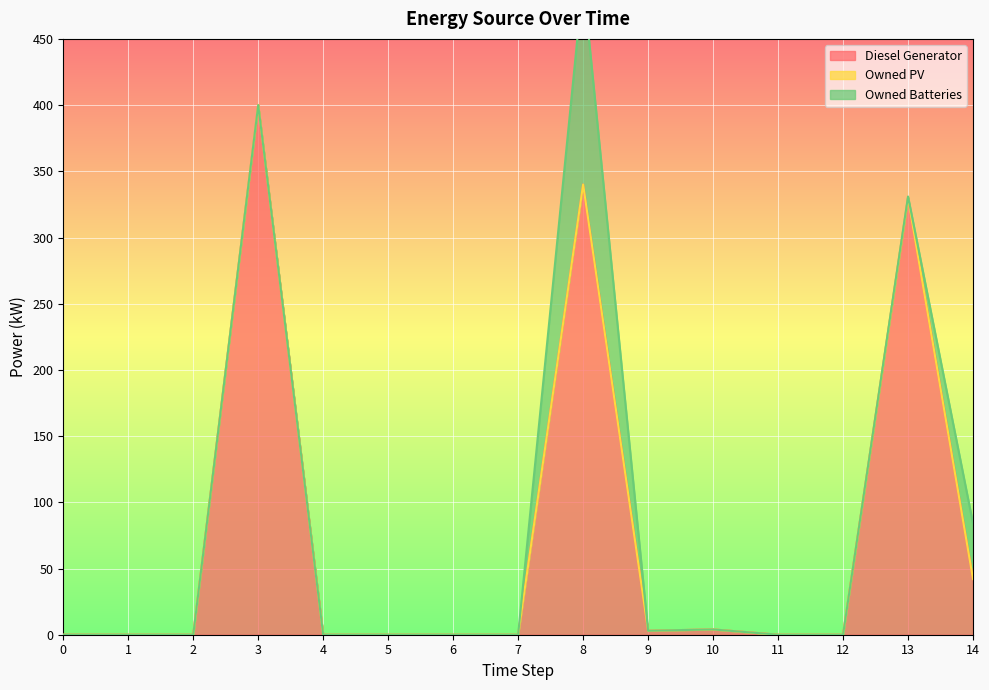

At which label is Owned Batteries closest to 77?

14